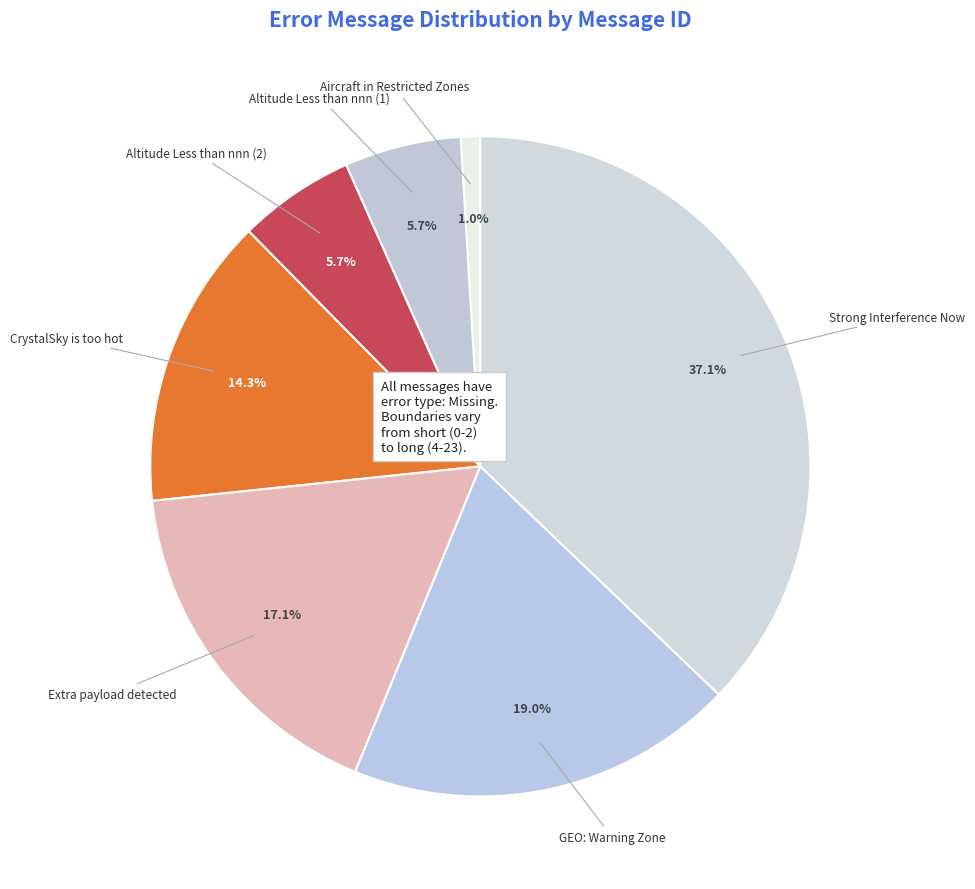

What is the total percentage of Extra payload detected and Aircraft in Restricted Zones?

18.1%